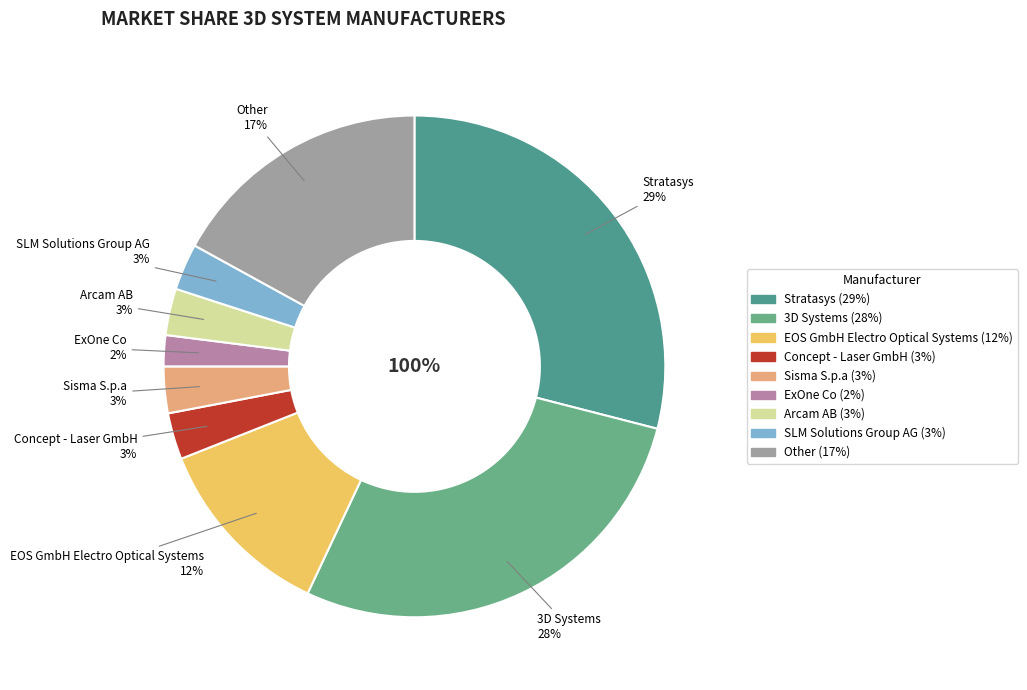

Is there any slice that represents more than half of the pie?

No